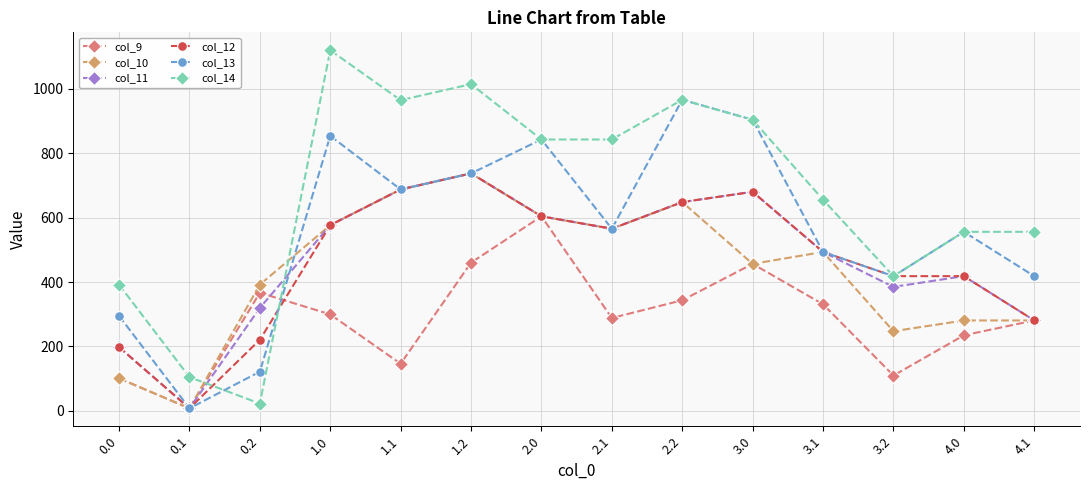

What are all the series names shown in the legend?

col_9, col_10, col_11, col_12, col_13, col_14